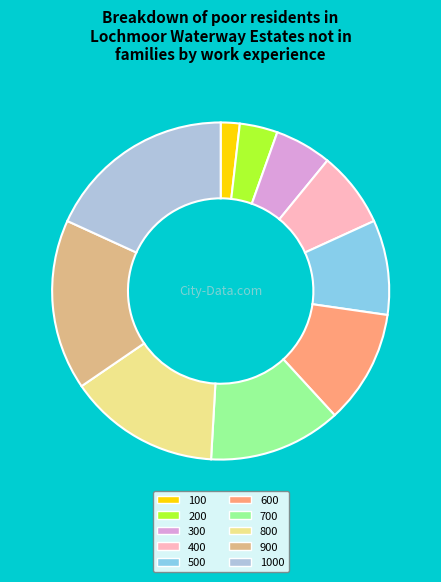

True or false: 300 accounts for 1% of the total.

False